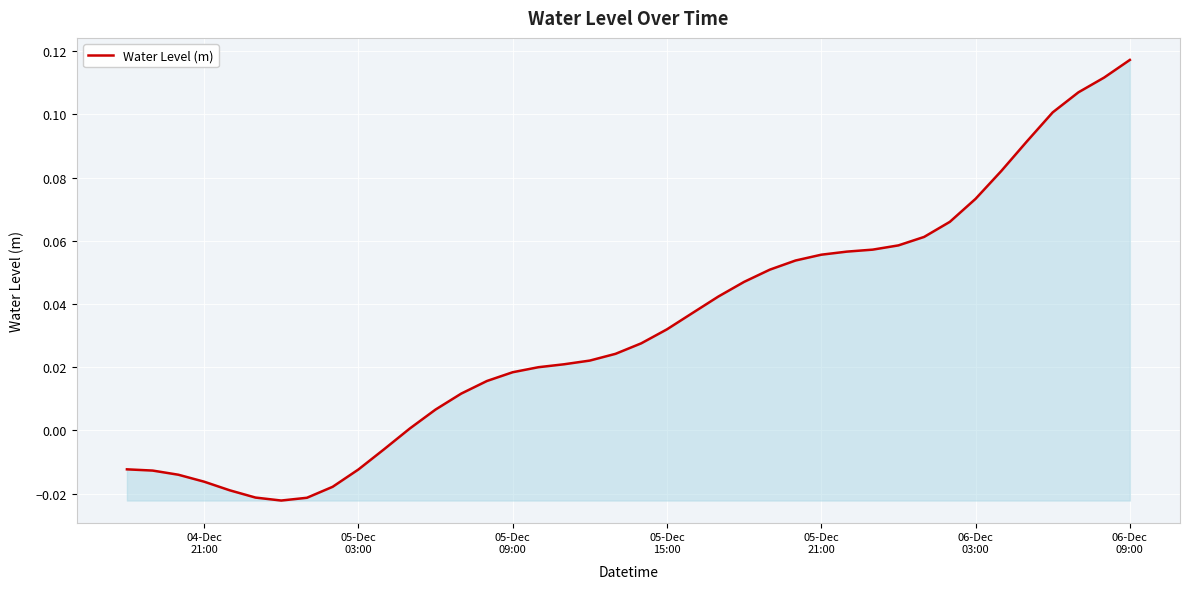

How many lines are shown in the chart?

1